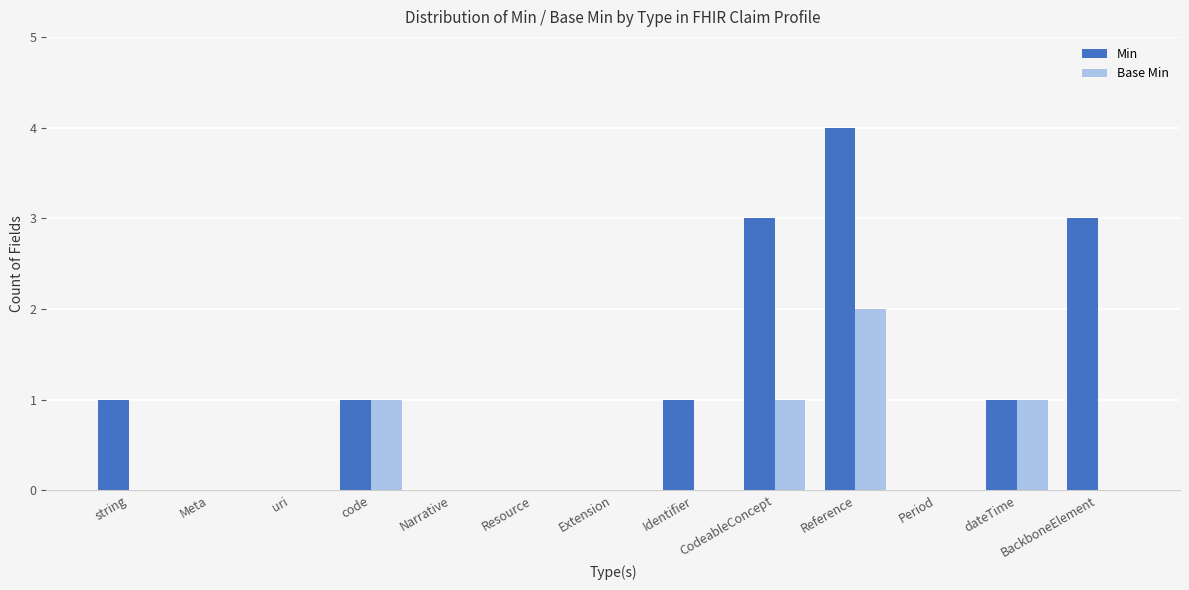

Does the chart contain stacked bars?

No